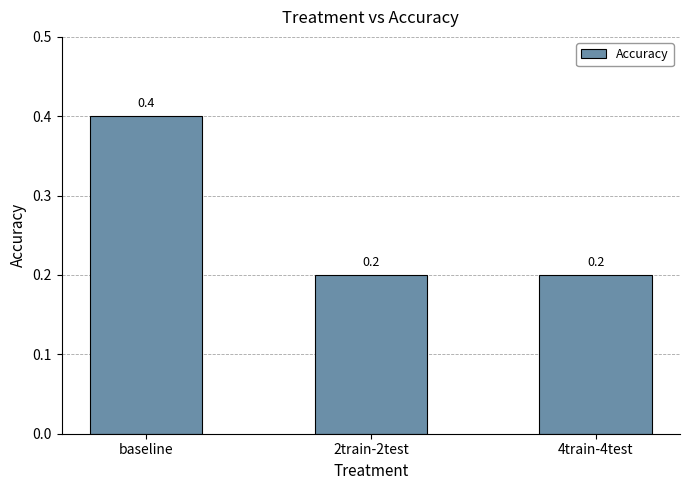

Which has a higher value, baseline or 2train-2test?

baseline